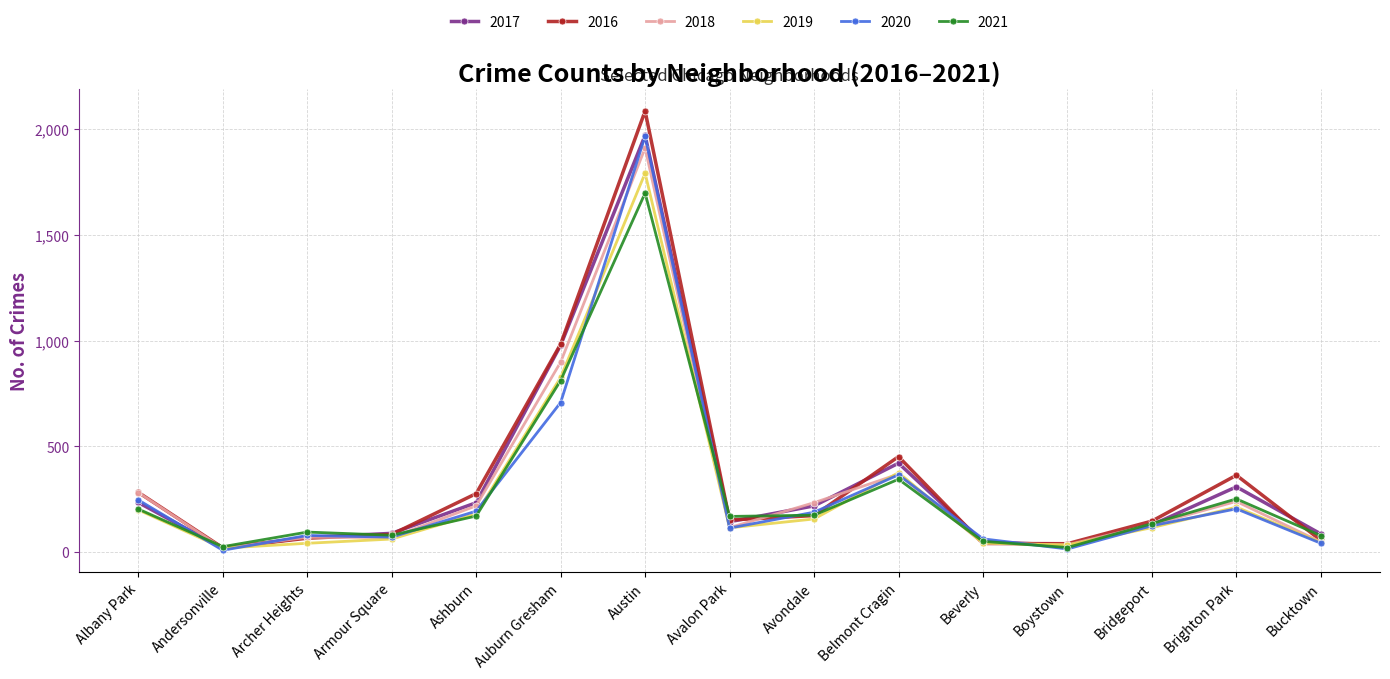

Is it true that 2020 equals 8 at Andersonville?

True